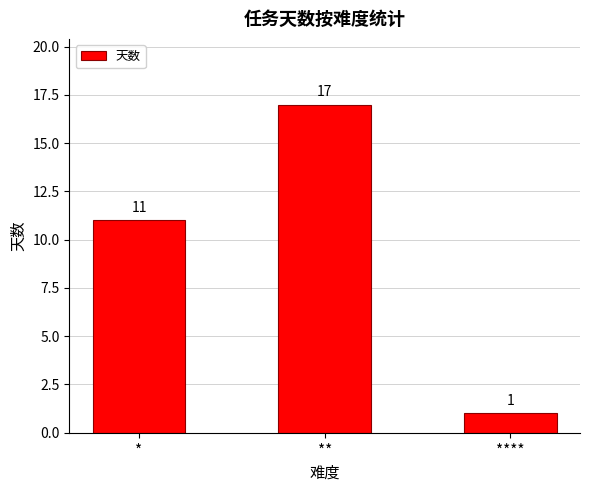

What is the maximum value shown in the chart?

17